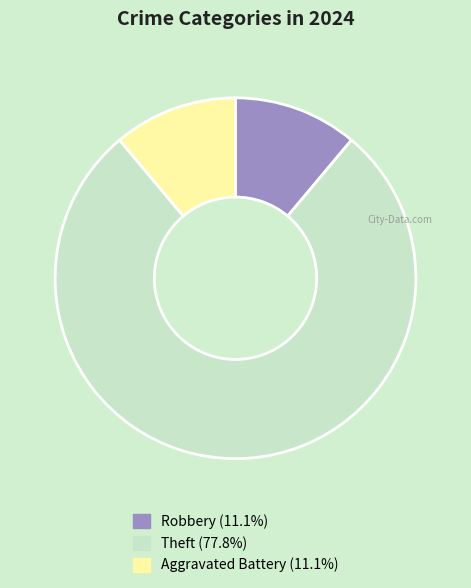

How many segments does this pie chart have?

3